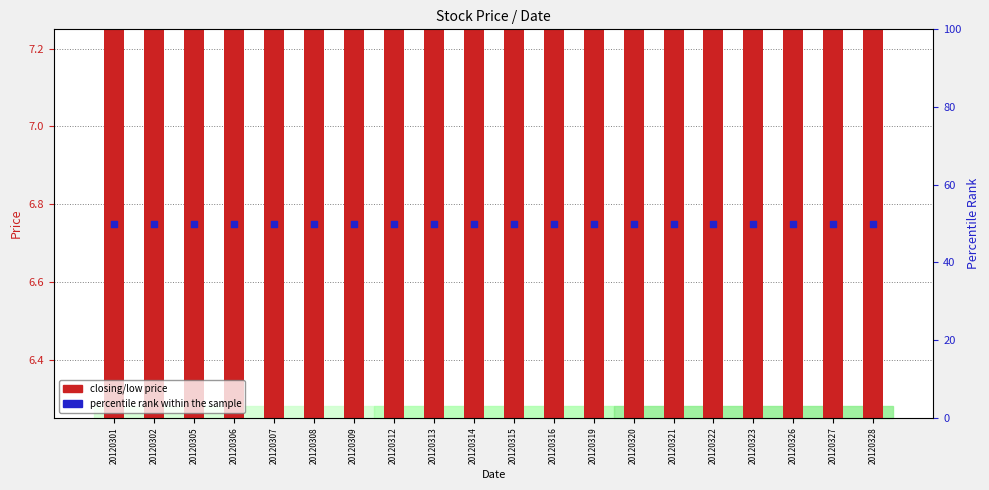

Which series has the widest spread of Y values?

closing/low price